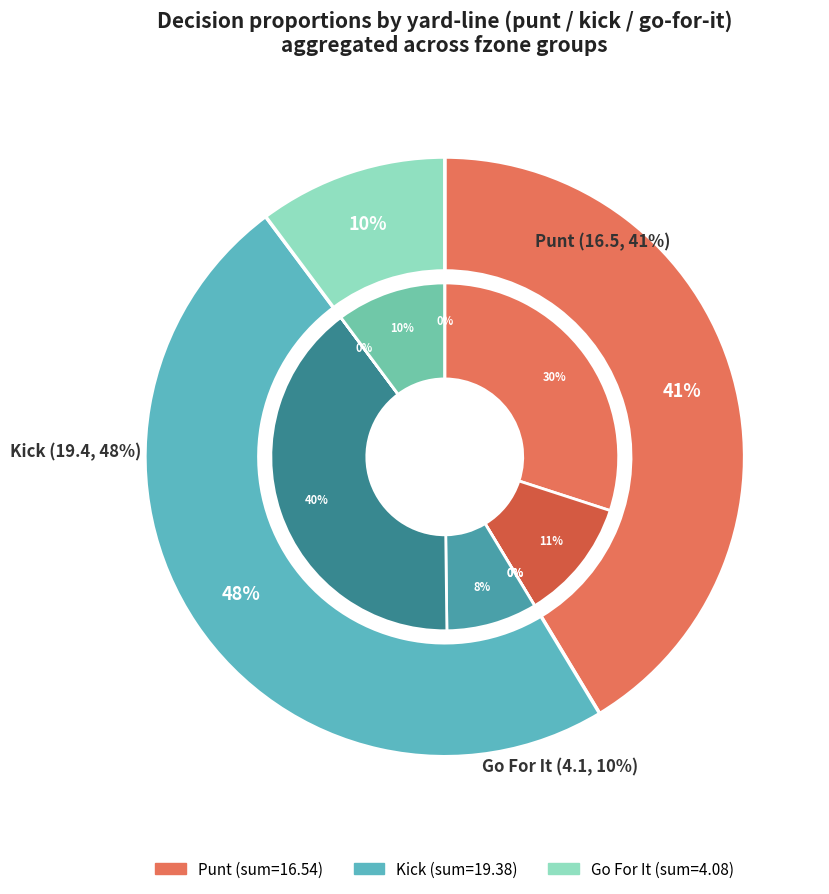

Does any single category account for the majority?

No